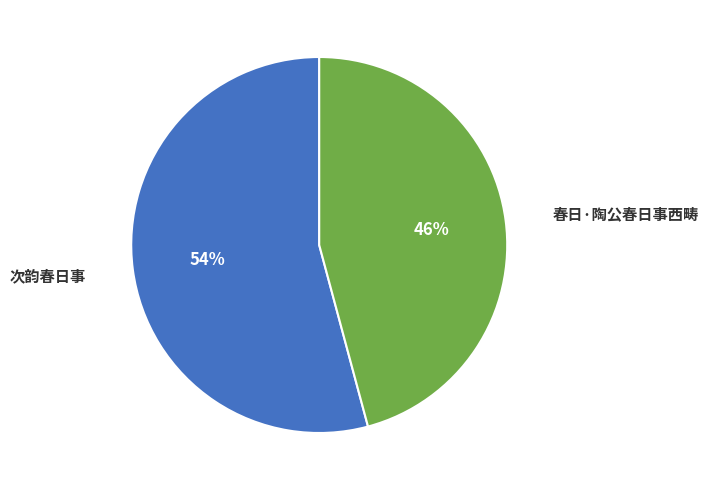

Count the number of slices in the pie.

2